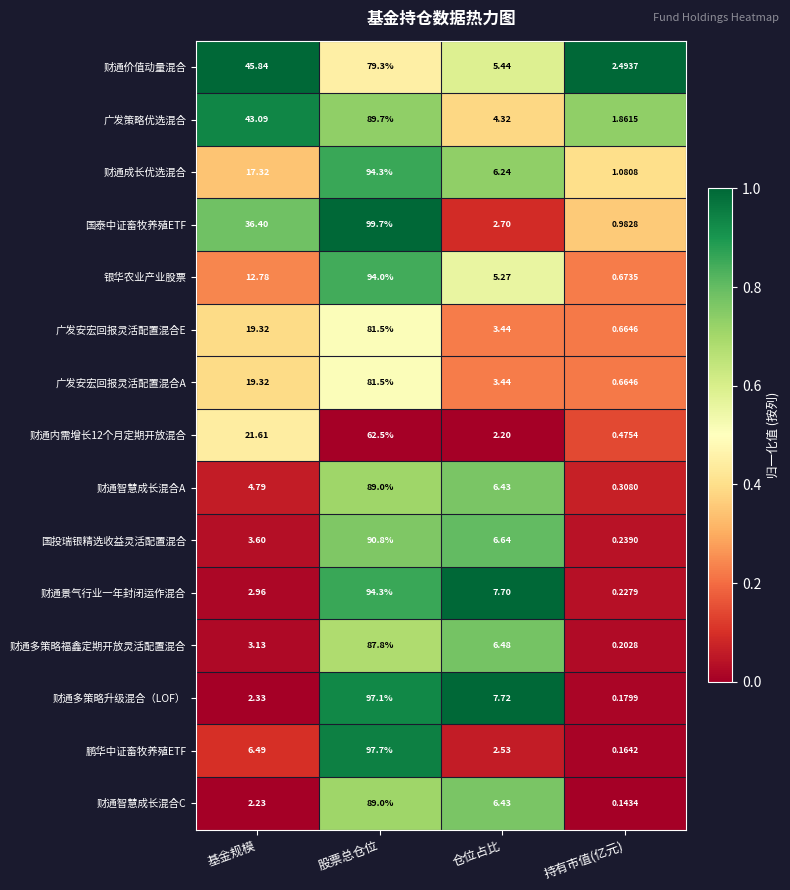

At which label is 鹏华中证畜牧养殖ETF closest to 48?

基金规模